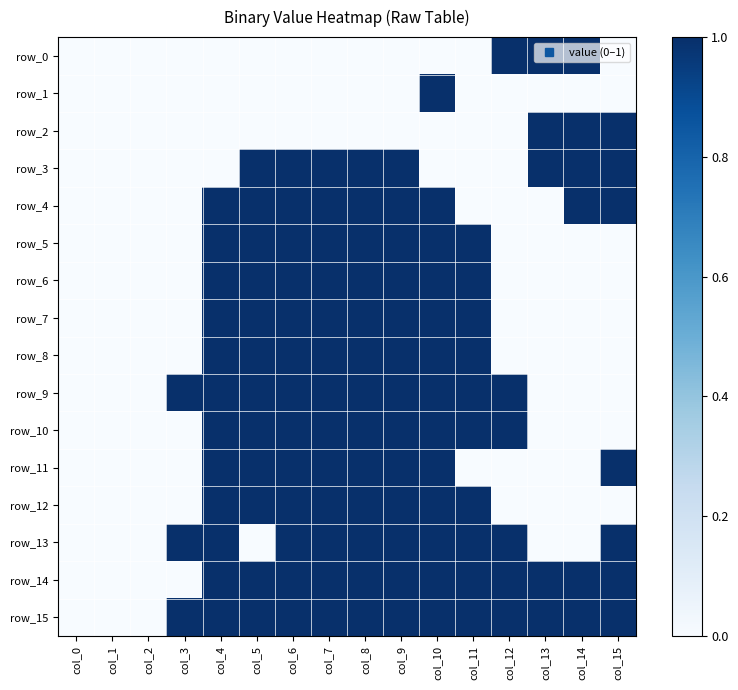

The row_15 series shows 1 at col_9. True or false?

True